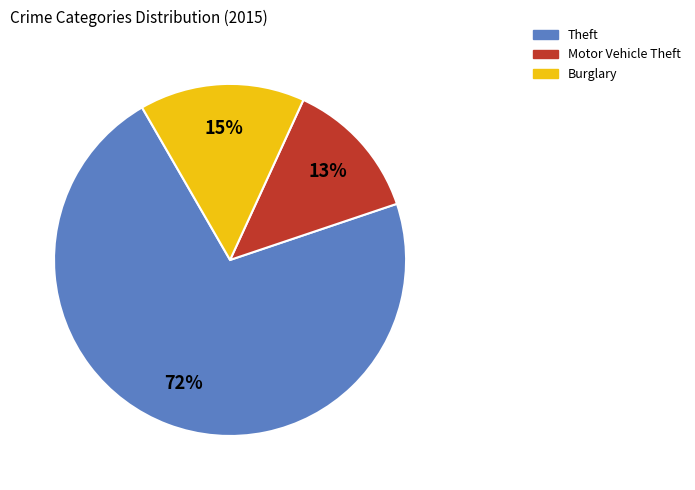

To the nearest percent, what is the average slice percentage?

33%